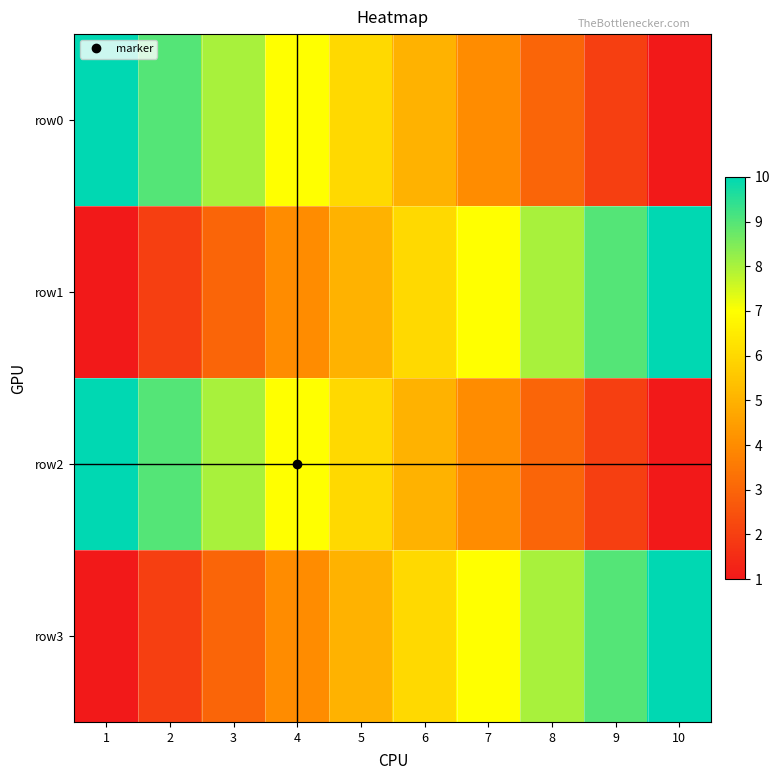

At which category does the chart reach its minimum across all series?

10